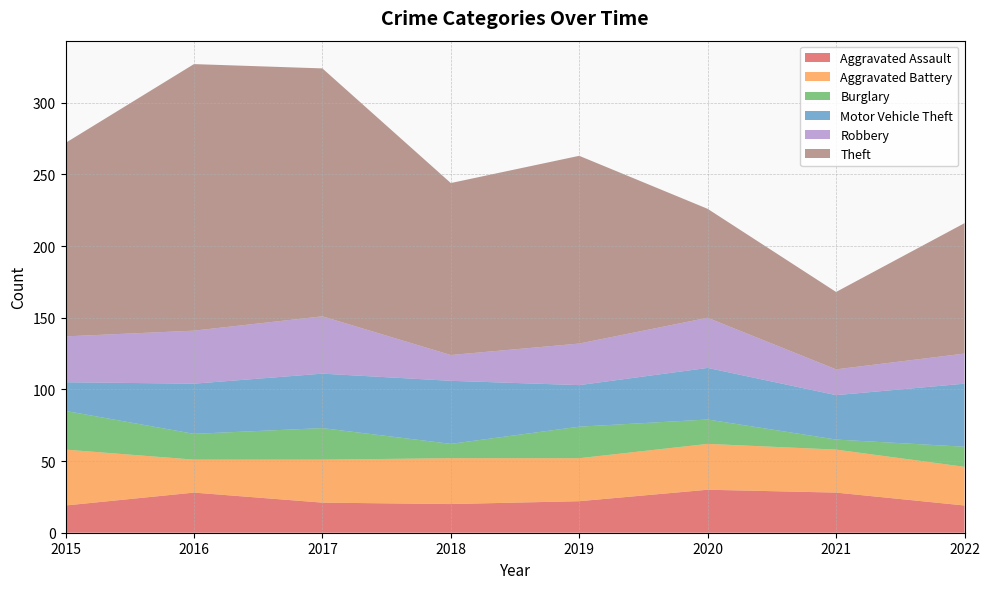

Reading right to left, list all the values displayed in this chart.

Aggravated Assault: 19	28	30	22	20	21	28	19
Aggravated Battery: 27	30	32	30	32	30	23	39
Burglary: 14	7	17	22	10	22	18	27
Motor Vehicle Theft: 44	31	36	29	44	38	35	20
Robbery: 21	18	35	29	18	40	37	32
Theft: 91	54	76	131	120	173	186	135